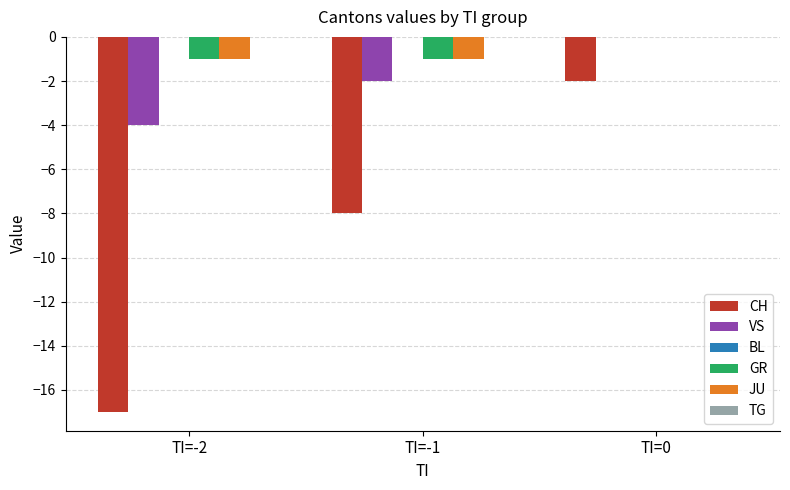

At which category is the sum across all series the highest?

TI=0